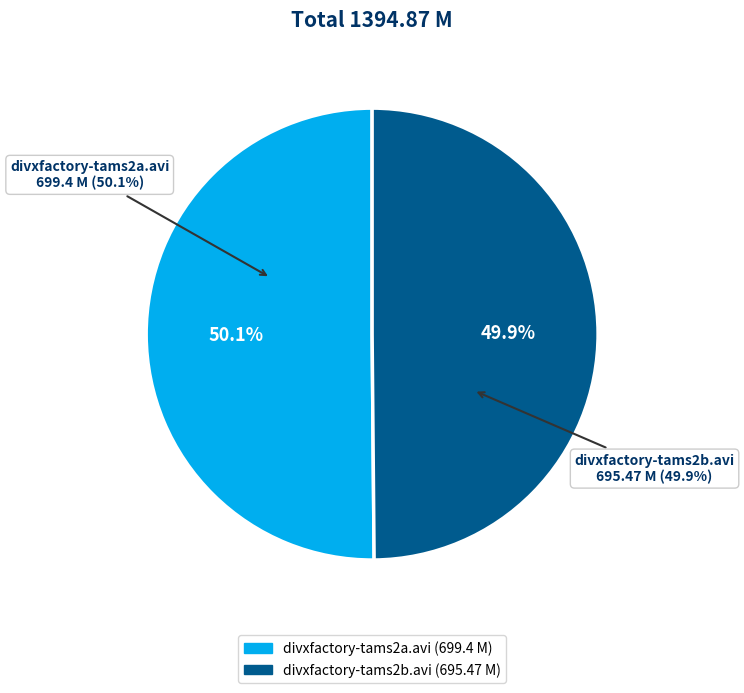

What percentage do divxfactory-tams2b.avi and divxfactory-tams2a.avi together represent?

100.0%